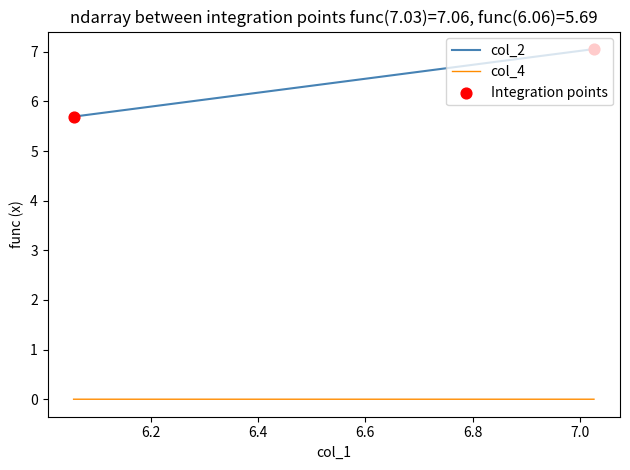

Which series contains the lowest Y value?

col_4